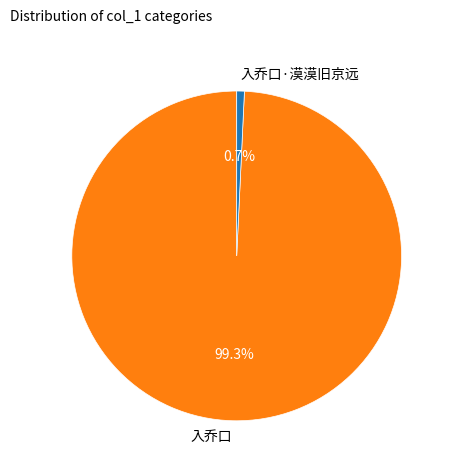

What is the largest slice in the pie chart?

入乔口